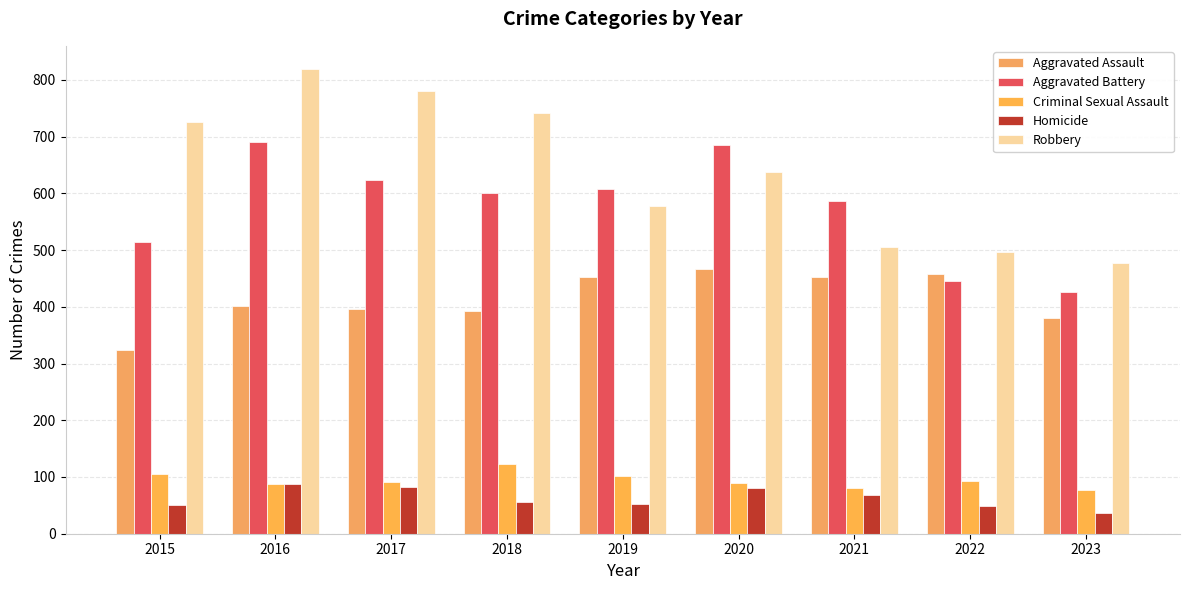

Reading left to right, extract all data points from this chart.

Aggravated Assault: 323	402	396	392	452	466	452	457	381
Aggravated Battery: 515	691	623	600	608	686	587	445	426
Criminal Sexual Assault: 105	87	91	123	102	89	81	93	77
Homicide: 50	87	82	56	53	81	69	49	36
Robbery: 726	819	780	741	577	637	506	497	478